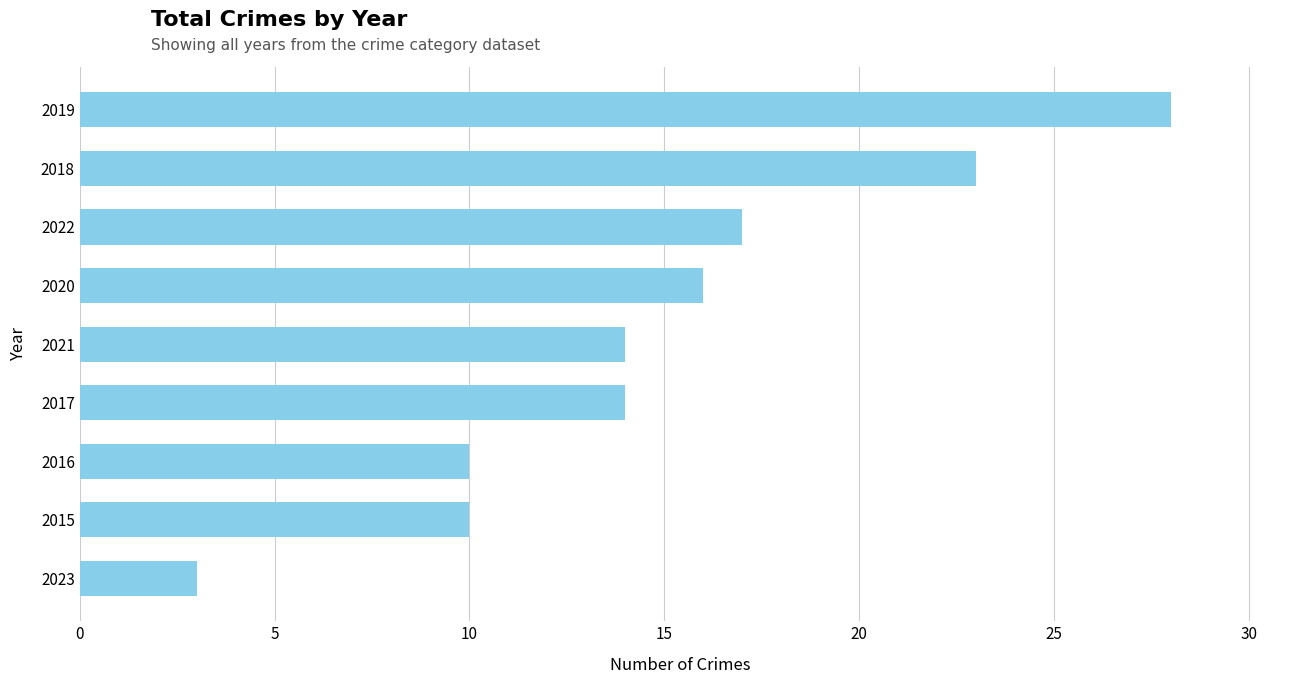

Reading bottom to top, list all the values displayed in this chart.

2023=3	2015=10	2016=10	2017=14	2021=14	2020=16	2022=17	2018=23	2019=28